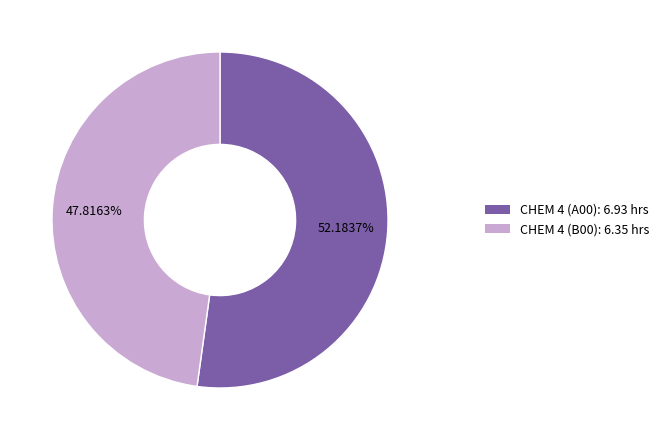

Is there a majority slice in this chart?

Yes